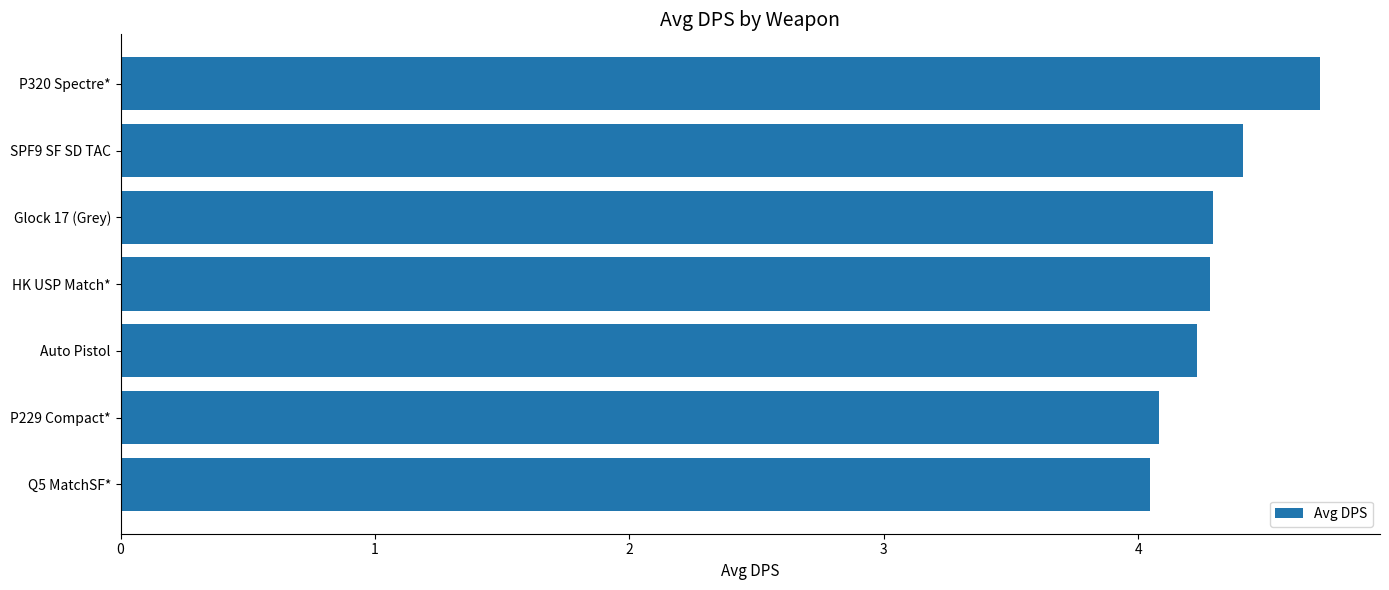

Approximately how many times larger is the value at Auto Pistol compared to P229 Compact*?

1.0